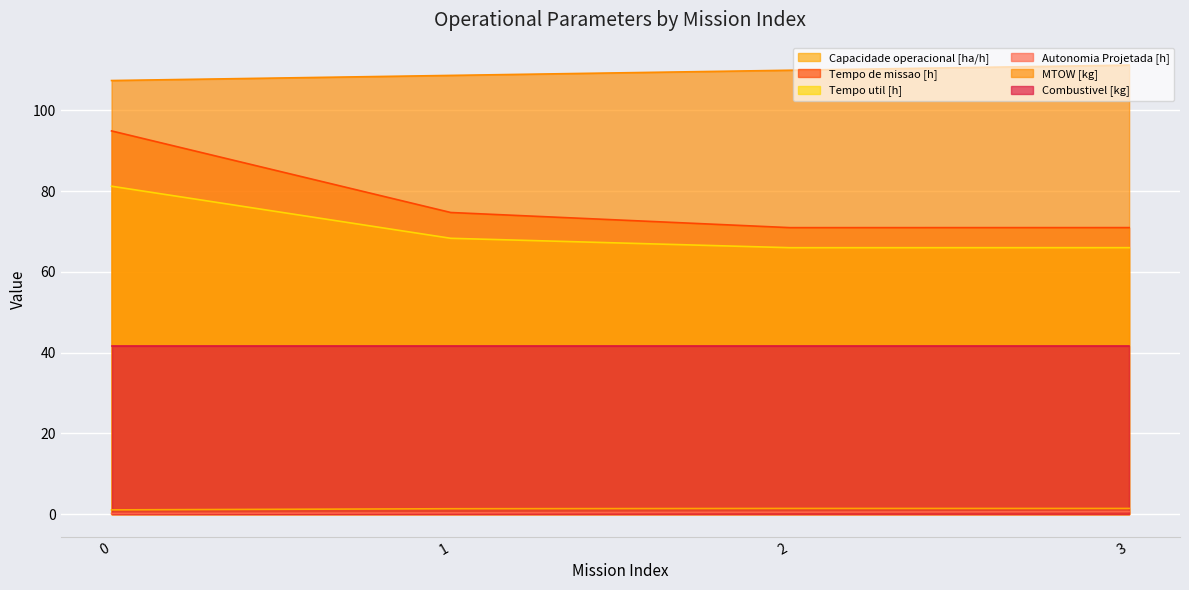

True or false: Tempo de missao [h] and Tempo util [h] cross at least once.

False